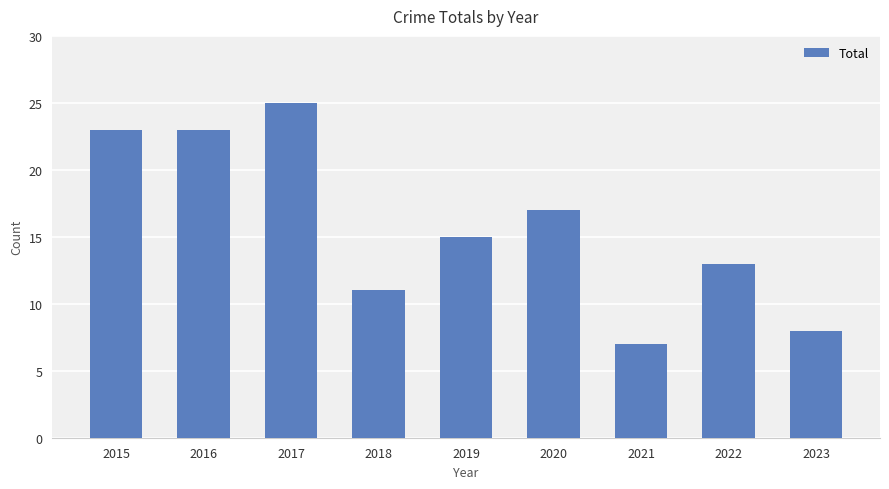

Between 2020 and 2015, which is larger?

2015